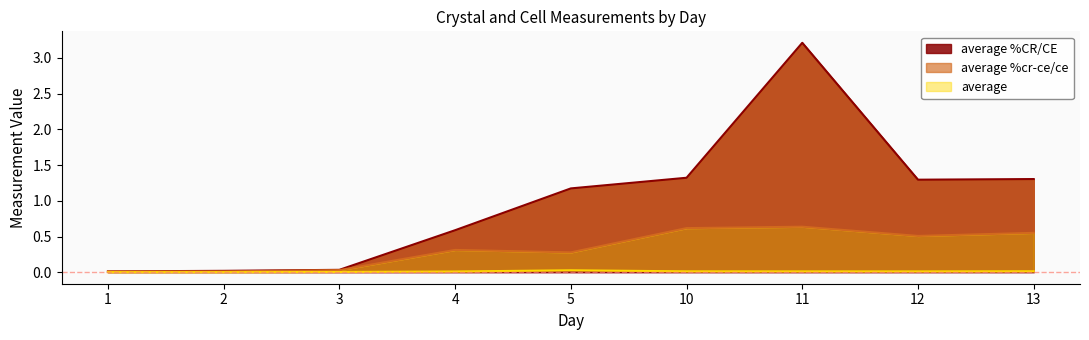

True or false: average and average %cr-ce/ce intersect in this chart.

False